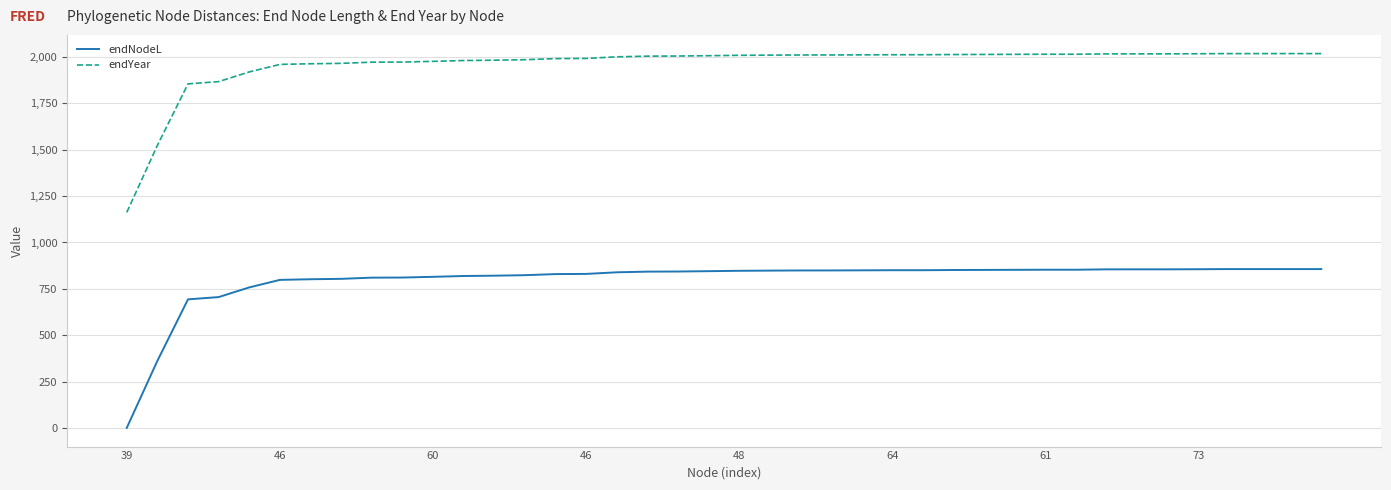

Rank the series by their maximum value, from highest to lowest.

endYear, endNodeL